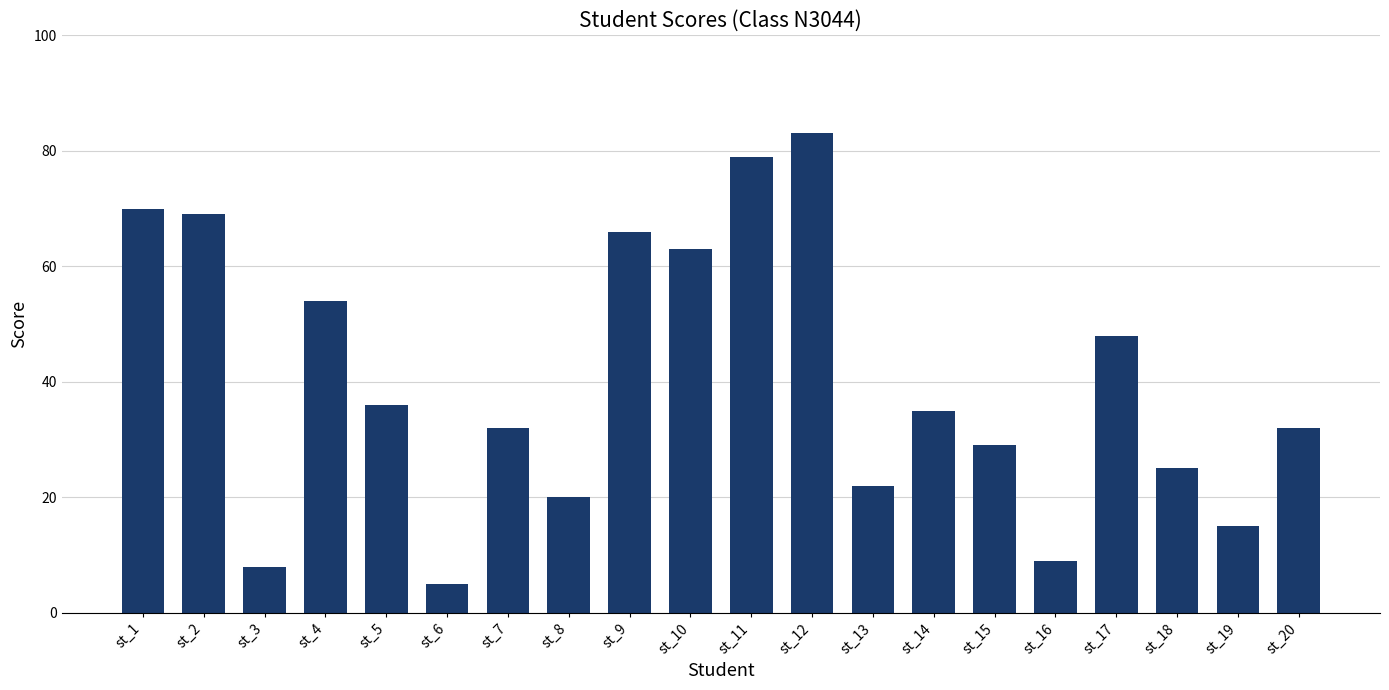

Approximately how many times larger is the value at st_4 compared to st_9?

0.8